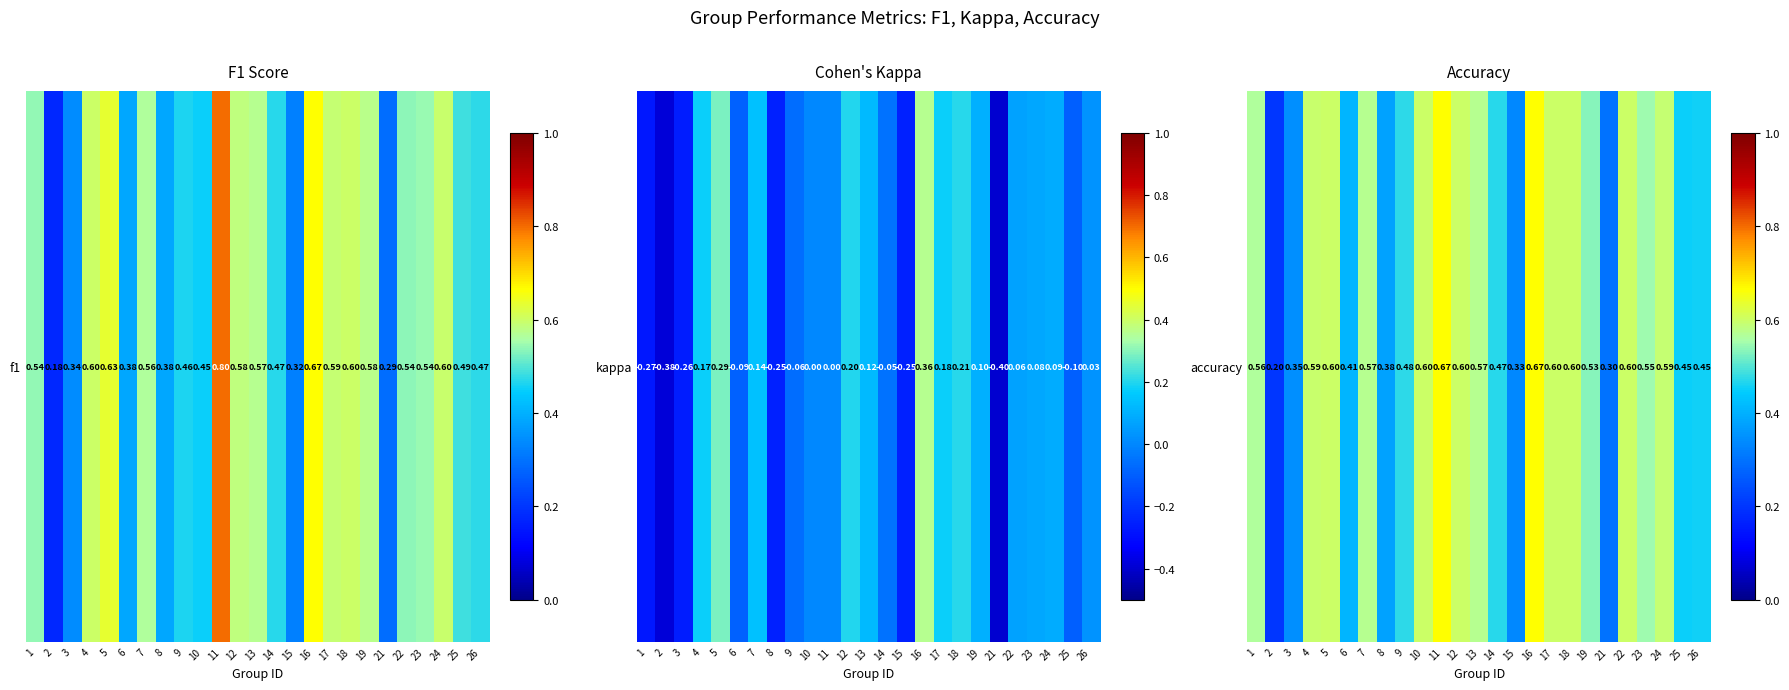

Between 1 and 25, which is larger?

1